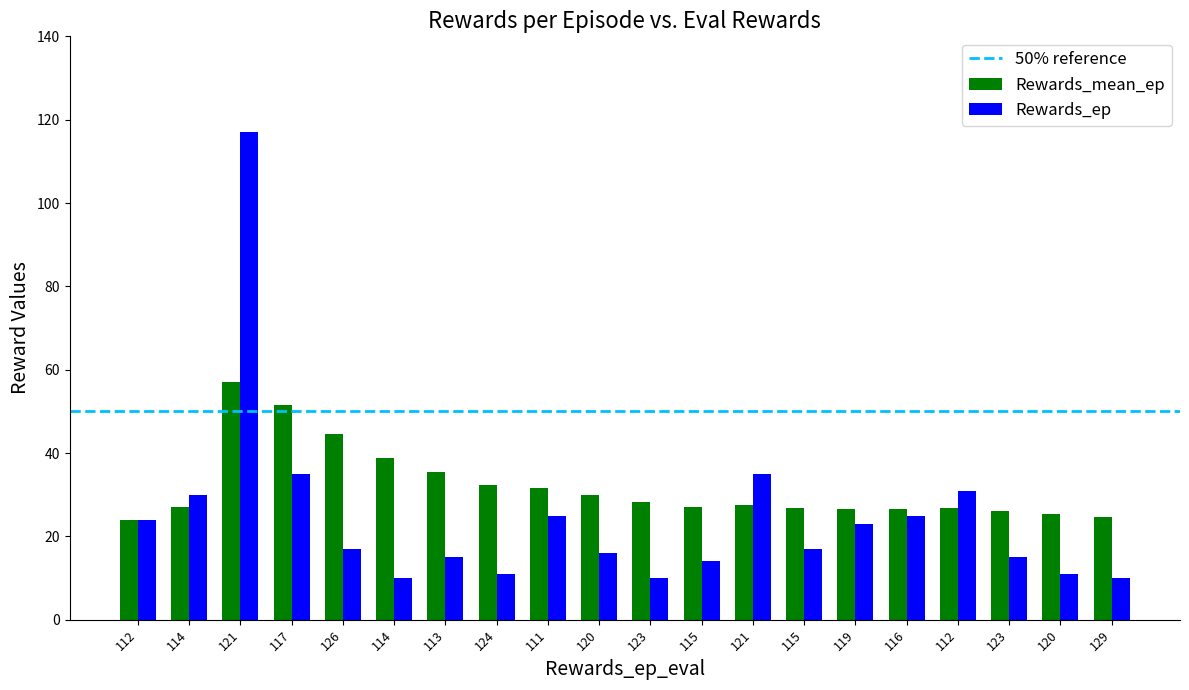

What is the maximum value shown in the chart?

117.0